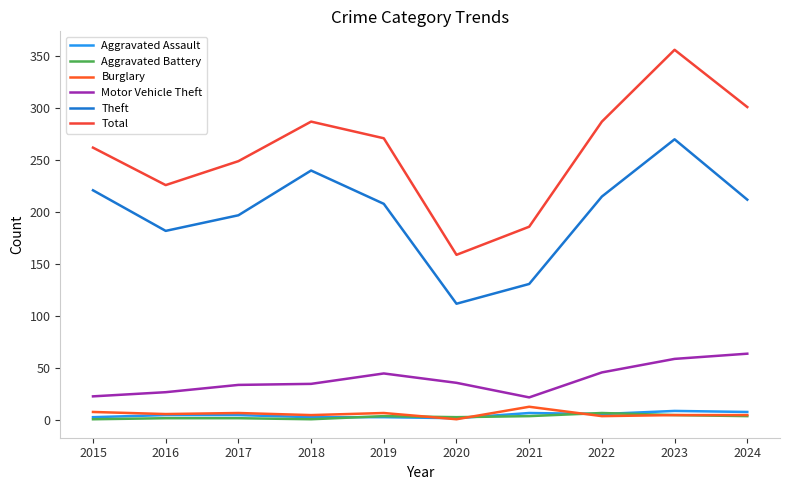

Where is the first local maximum for Theft?

2018